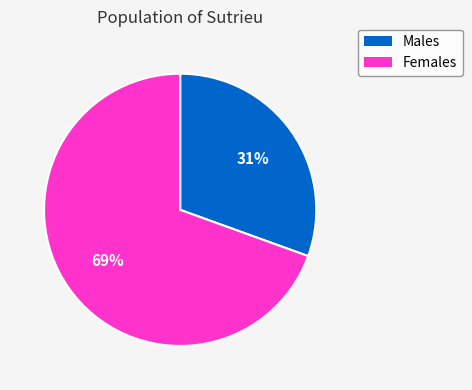

To the nearest percent, what is the average slice percentage?

50%